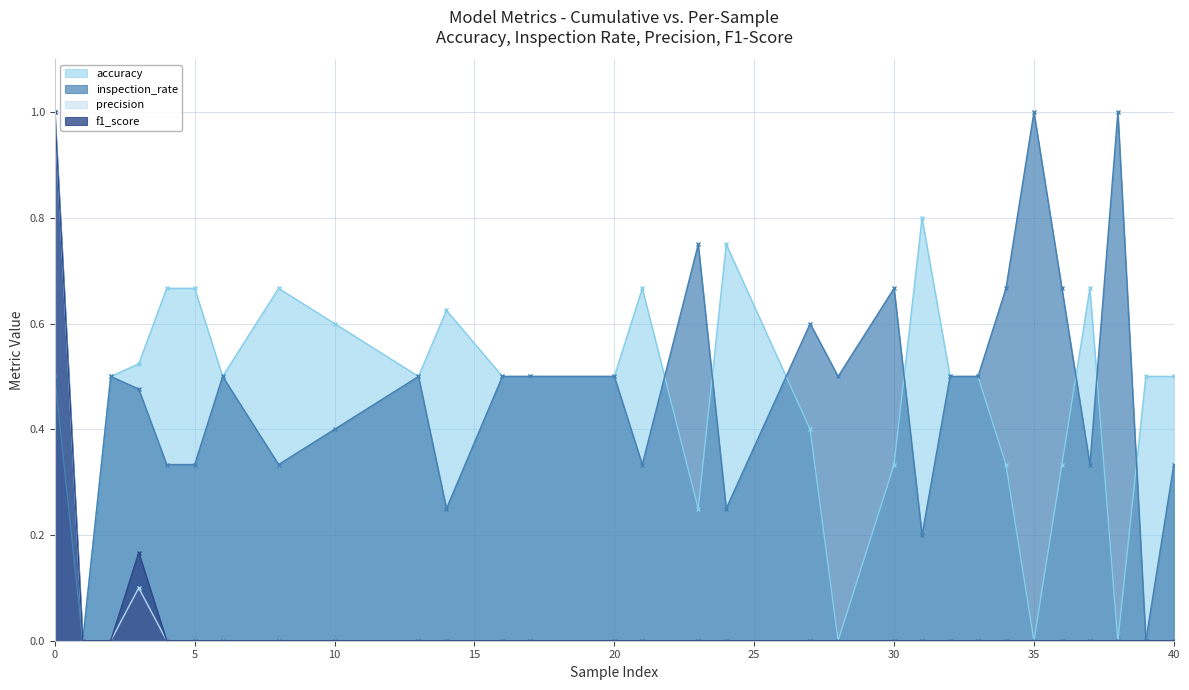

What is the maximum value shown in the chart?

1.0